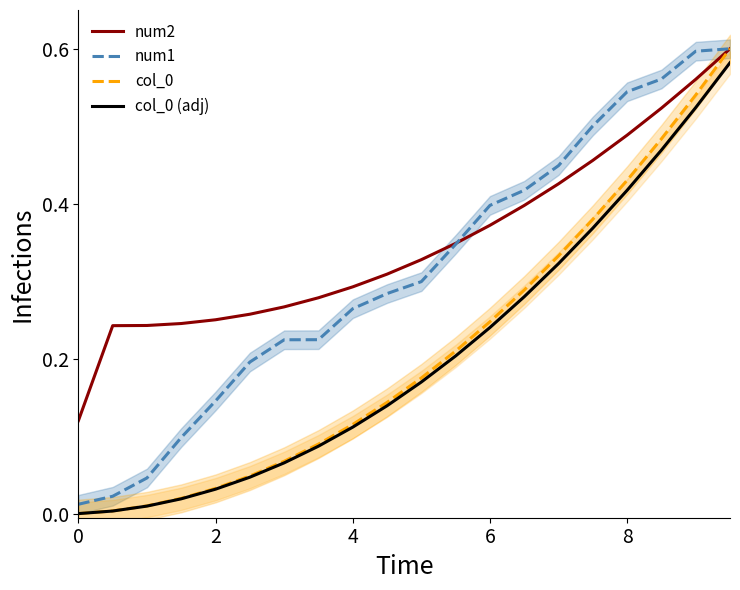

Rank the series by their maximum value, from lowest to highest.

col_0 (adj), num2, num1, col_0